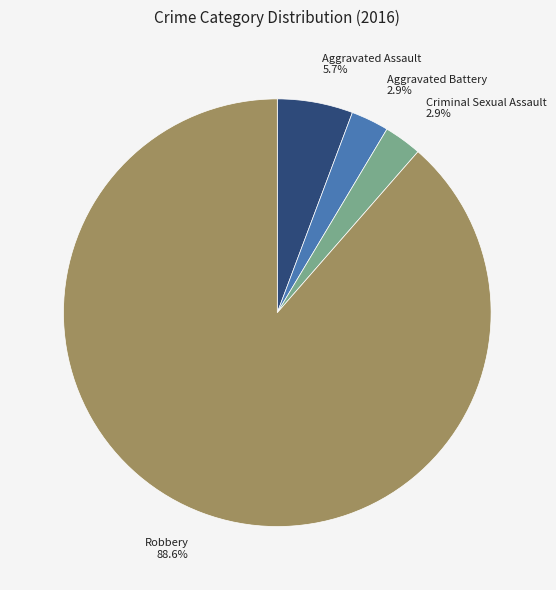

Do Robbery and Criminal Sexual Assault together represent more than half of the pie?

Yes